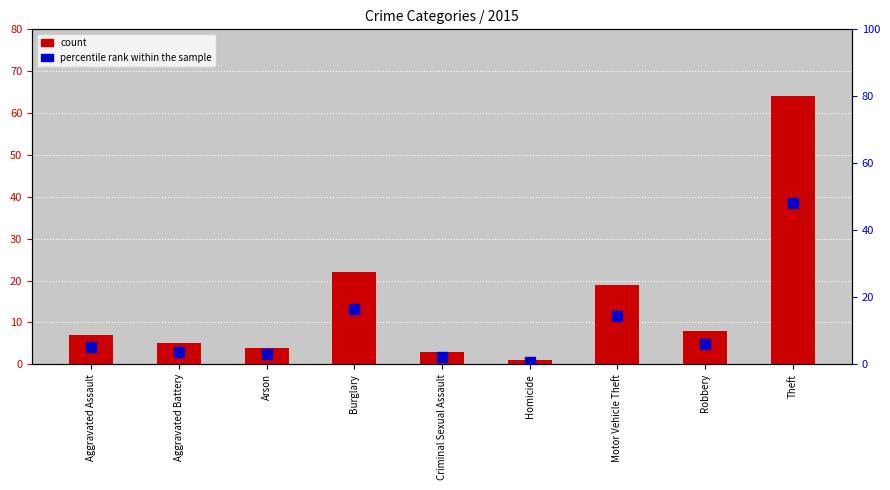

At which category is the sum across all series the highest?

Theft